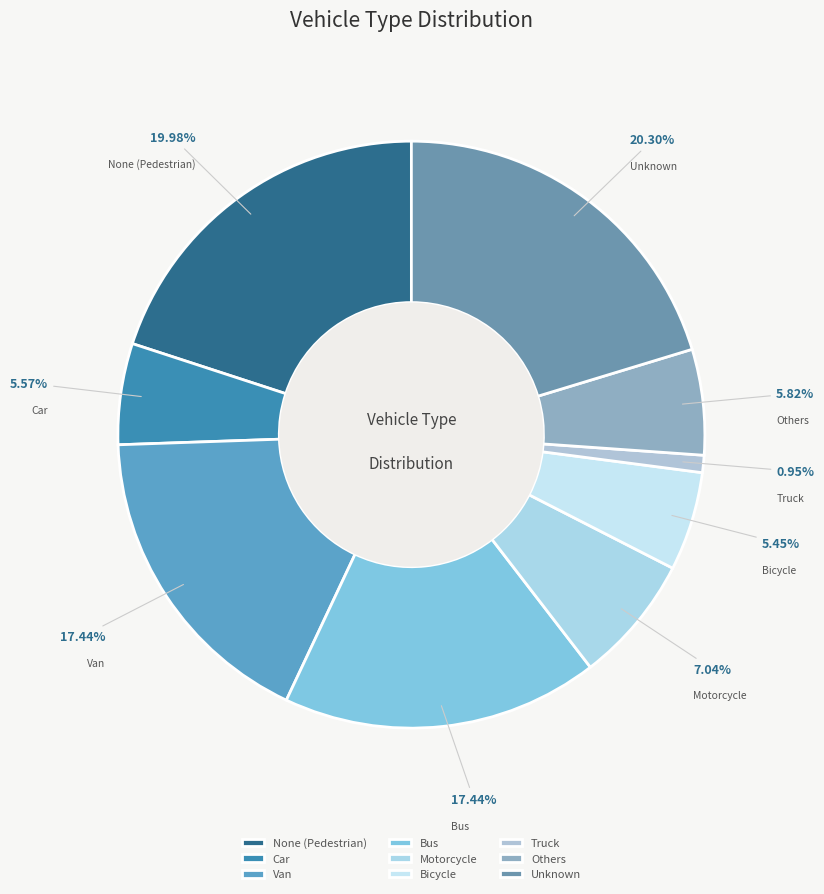

Which has a higher value, None (Pedestrian) or Truck?

None (Pedestrian)